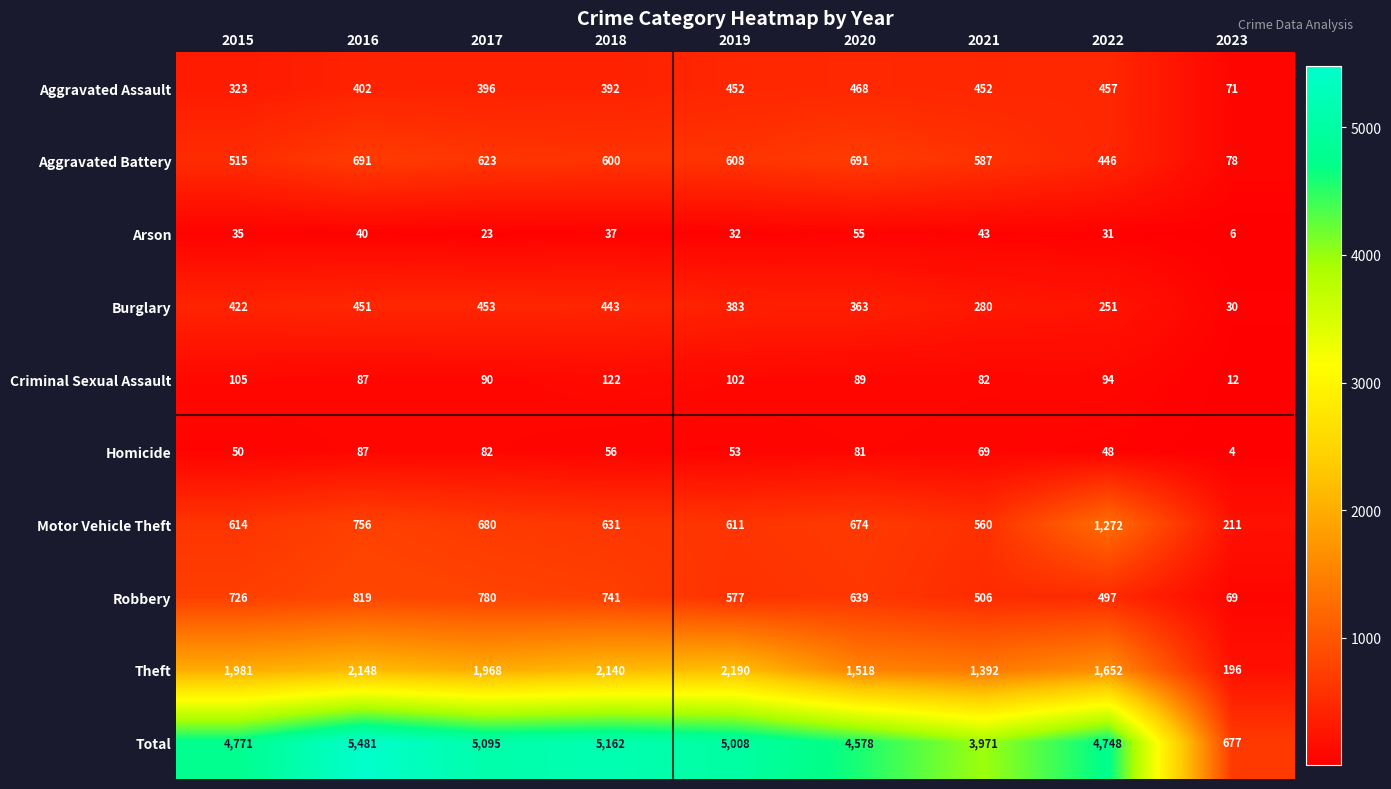

What is the difference between the Theft values at 2015 and 2017?

13